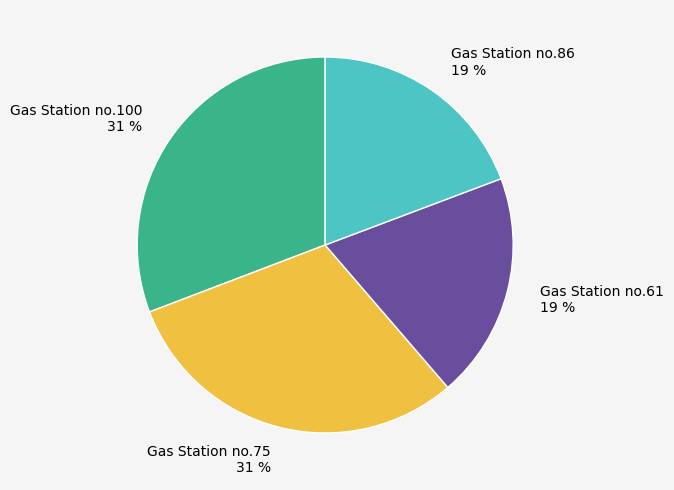

The Gas Station no.100 slice represents 25% of the pie. True or false?

False